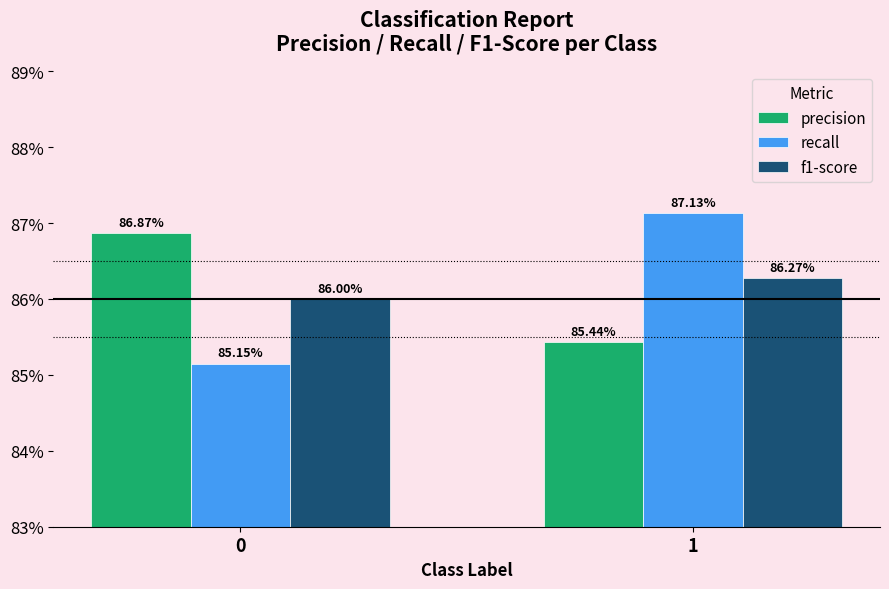

Does the chart contain any negative values?

No